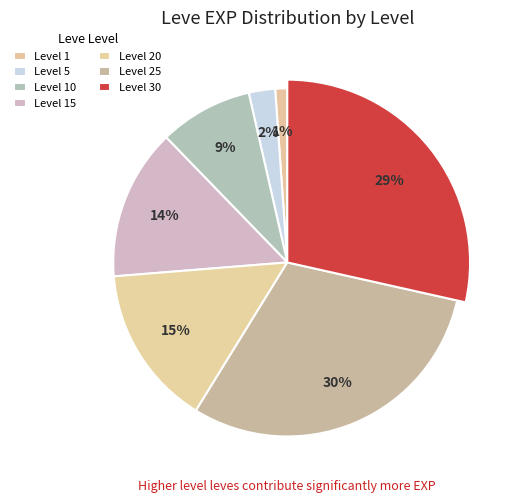

What percentage is the Level 1 slice, to the nearest percent?

1%